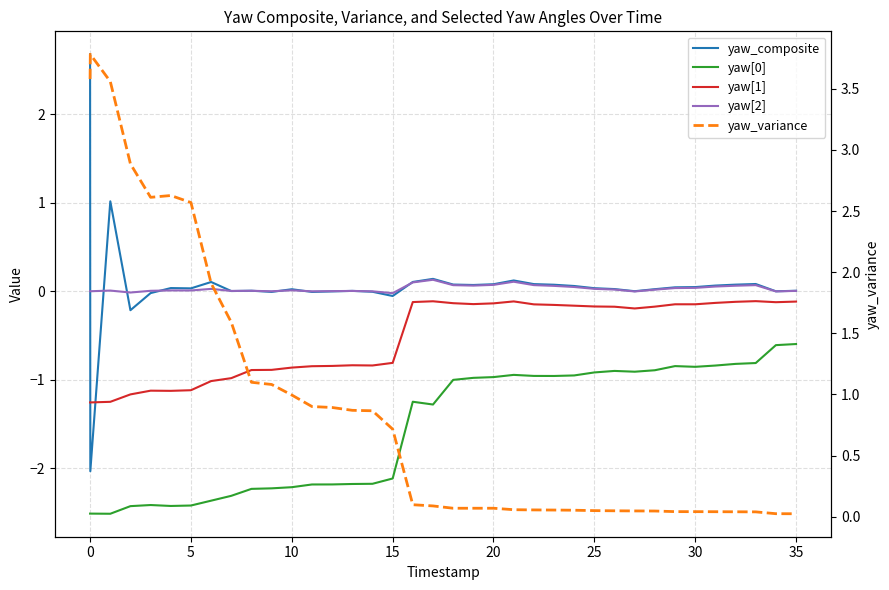

What is the difference between the second highest and second lowest values in the yaw[2] series?

0.1